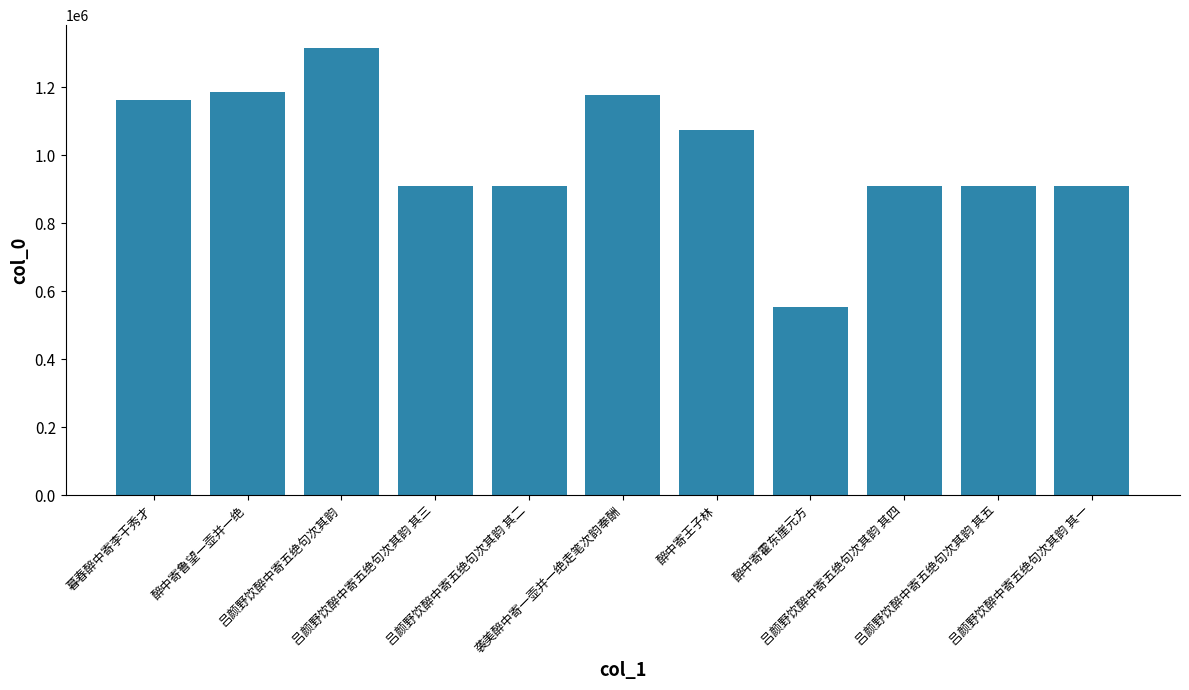

At which category does the chart reach its peak across all series?

吕颜野饮醉中寄五绝句次其韵